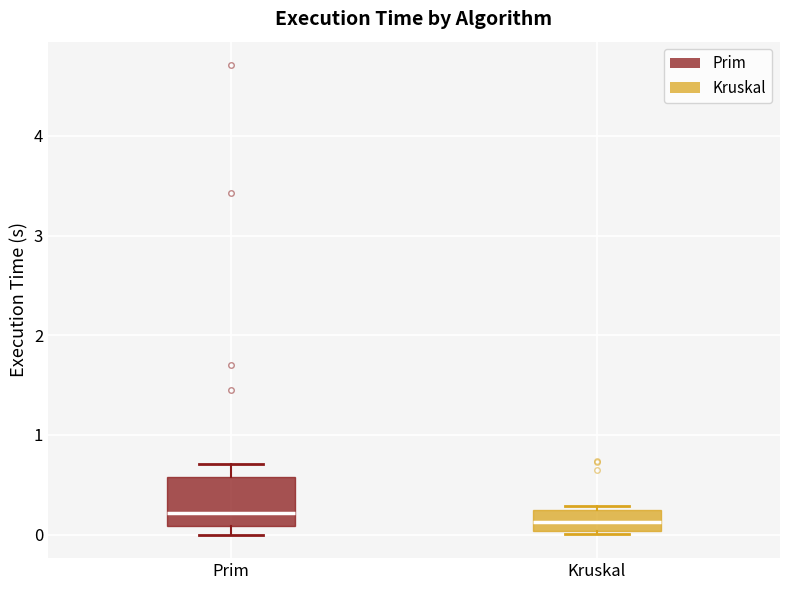

Where does the median line of the box for Kruskal sit on the y-axis? The values are not printed on the chart, so give them approximately, as read against the axis.

0.1